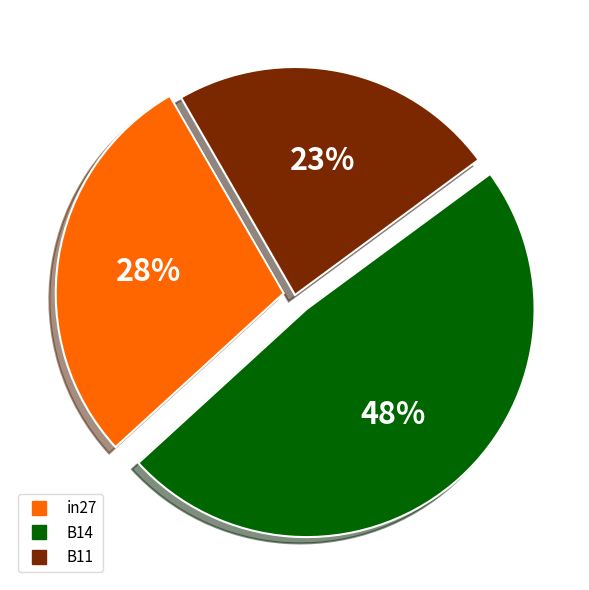

To the nearest percent, what percentage of the pie is B11?

23%